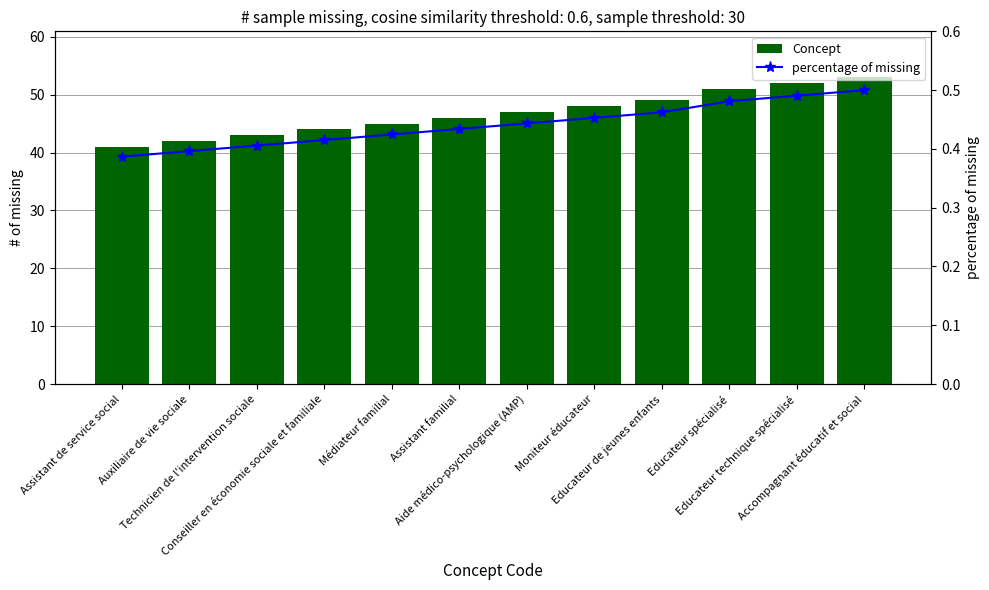

Between Assistant de service social and Assistant familial, which series saw the biggest shift?

Concept